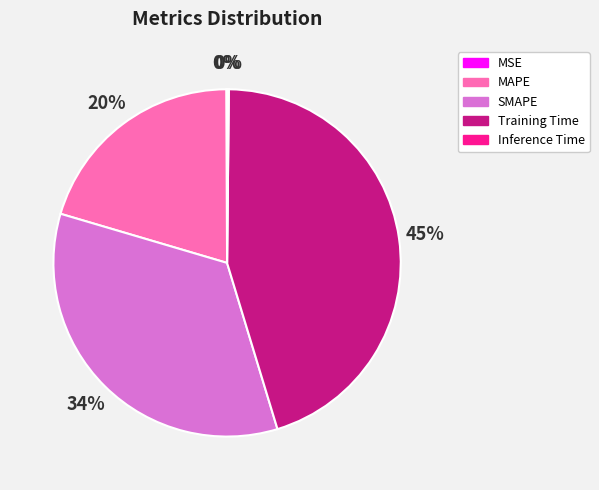

Is it true that SMAPE is 34% of the pie?

True